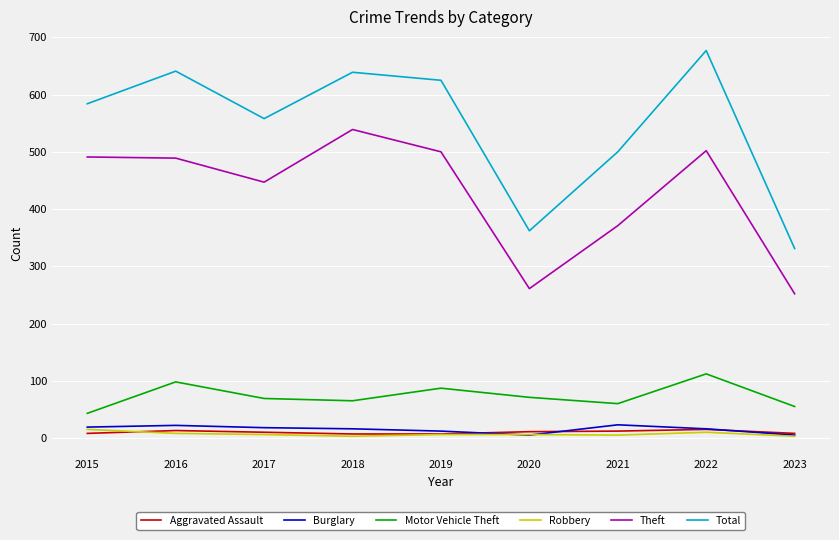

At which category is the sum across all series the highest?

2022